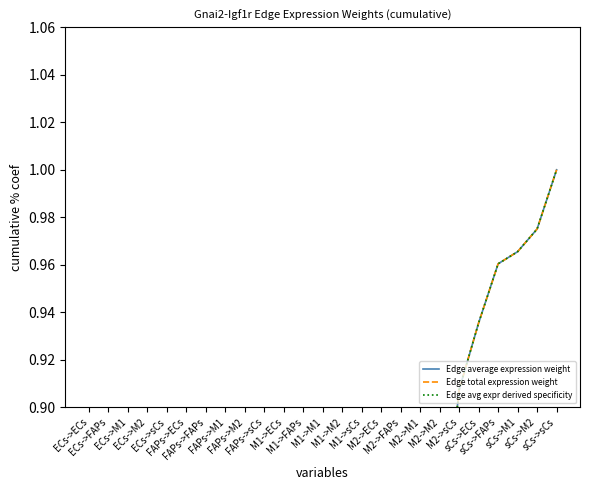

True or false: Edge average expression weight and Edge avg expr derived specificity cross at least once.

False